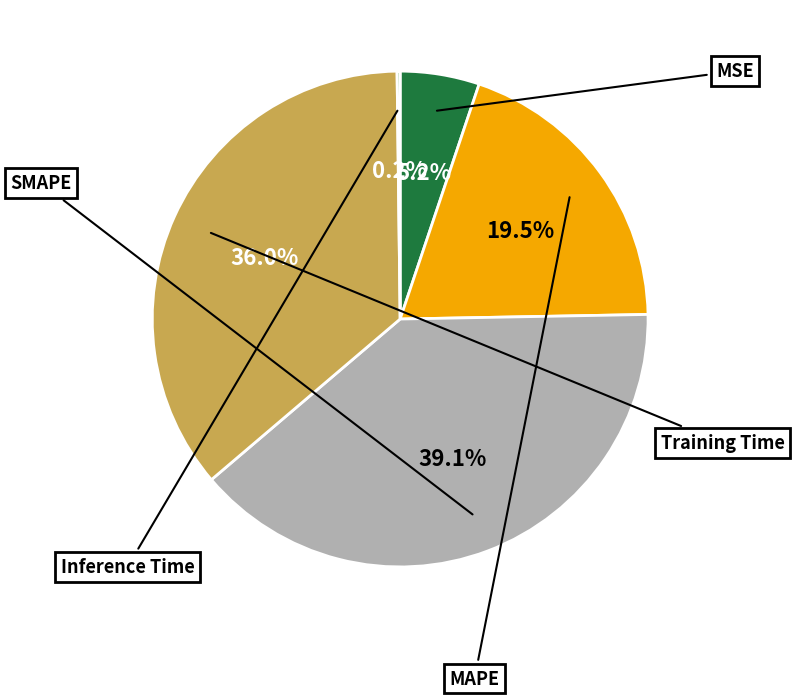

Is there a majority slice in this chart?

No